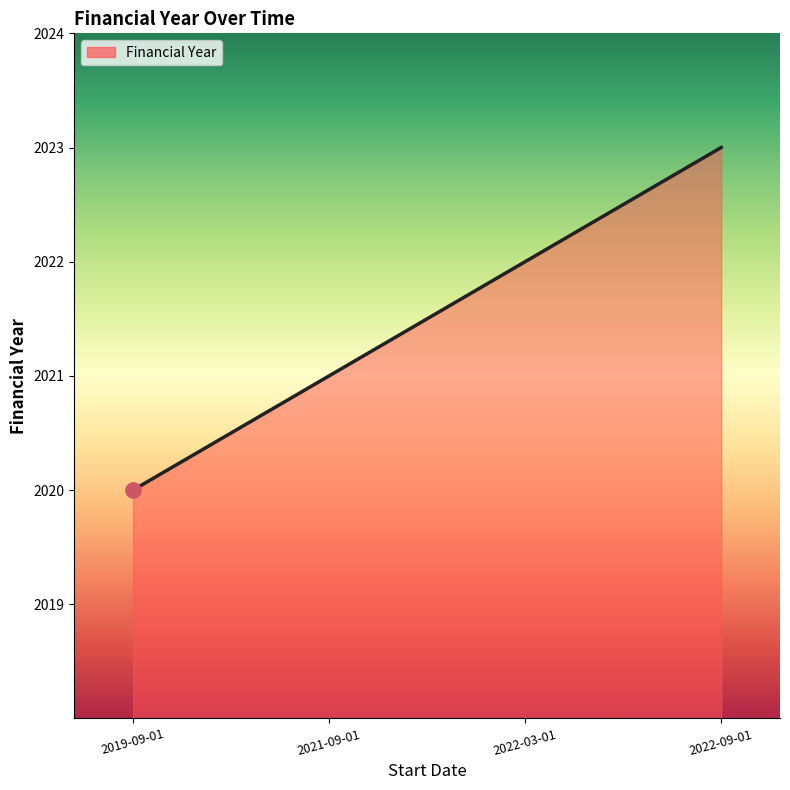

Between 2021-09-01 and 2022-09-01, which is larger?

2022-09-01